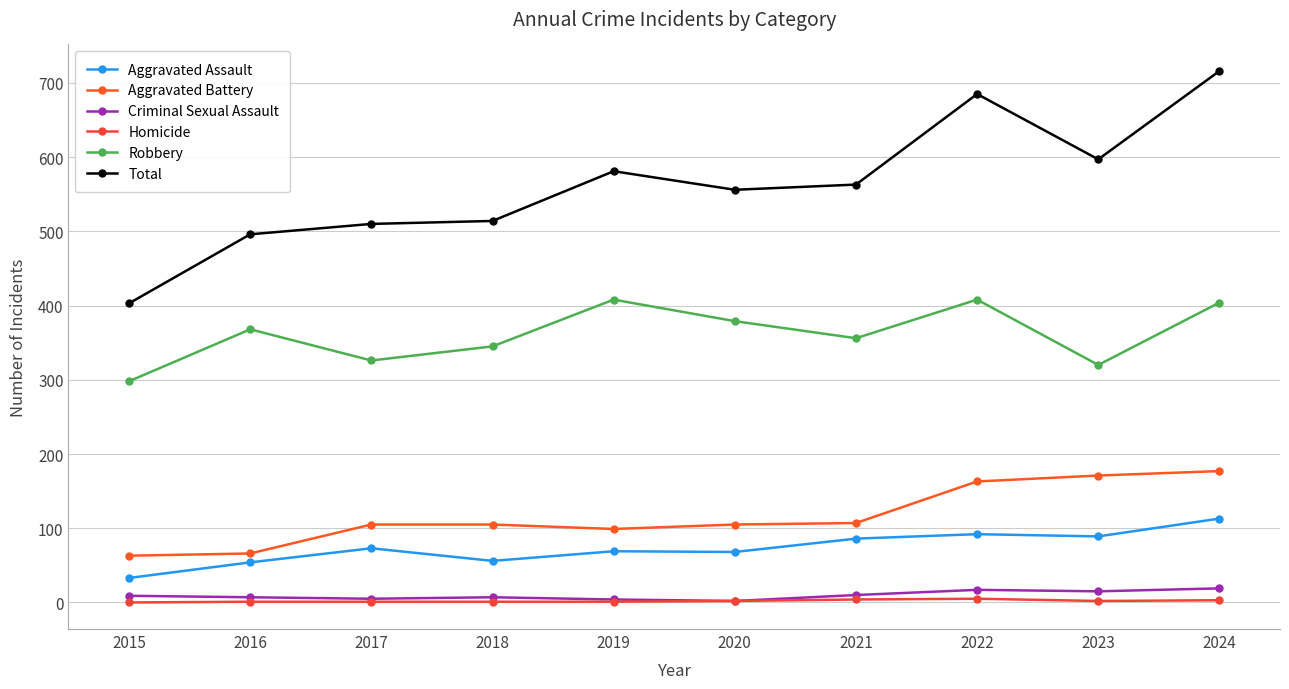

Count the number of data series in this chart.

6